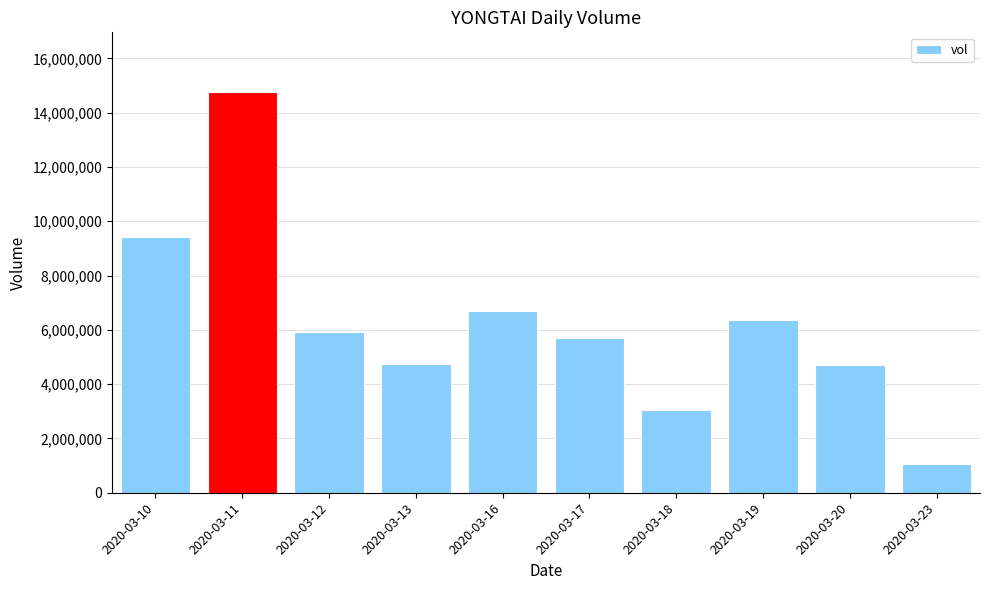

What is the change in value from 2020-03-16 to 2020-03-20?

-1993400